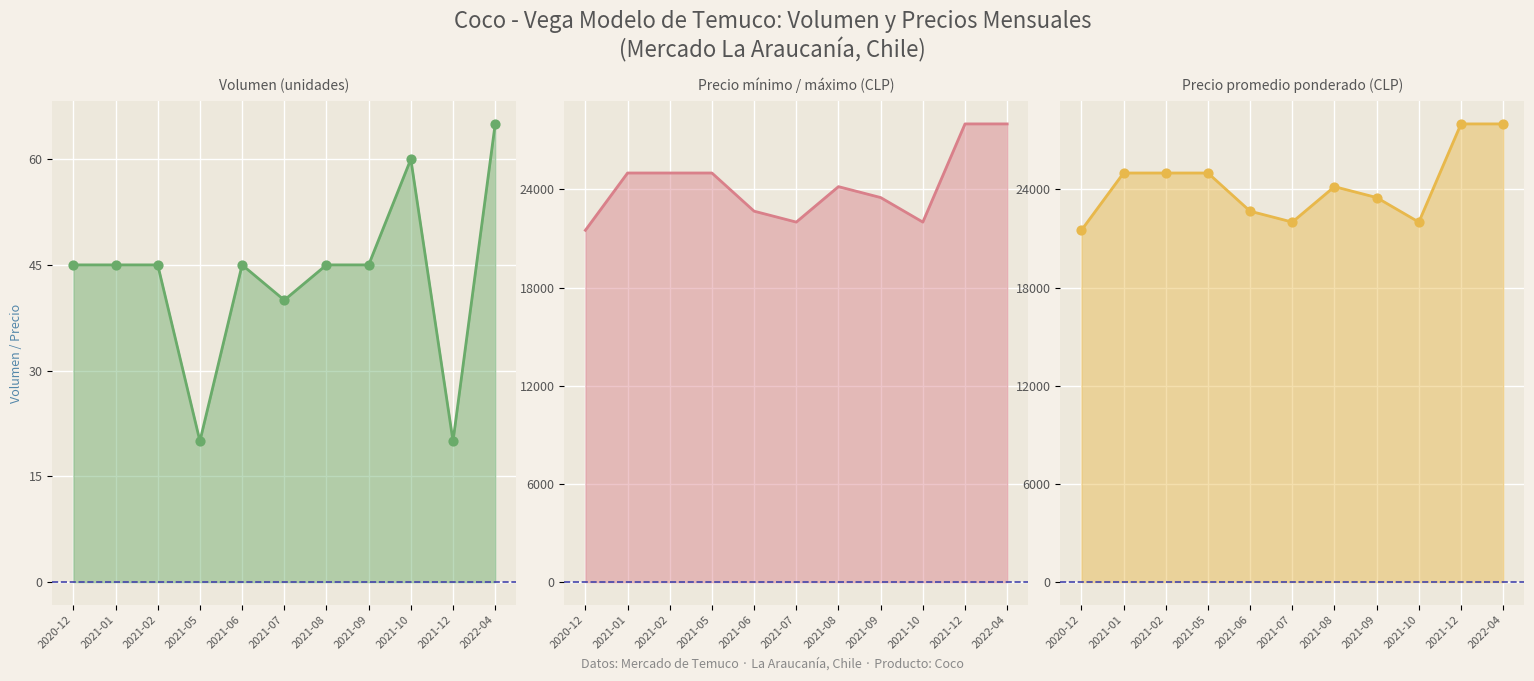

Which series has the widest spread of Y values?

Precio mínimo / máximo (CLP)